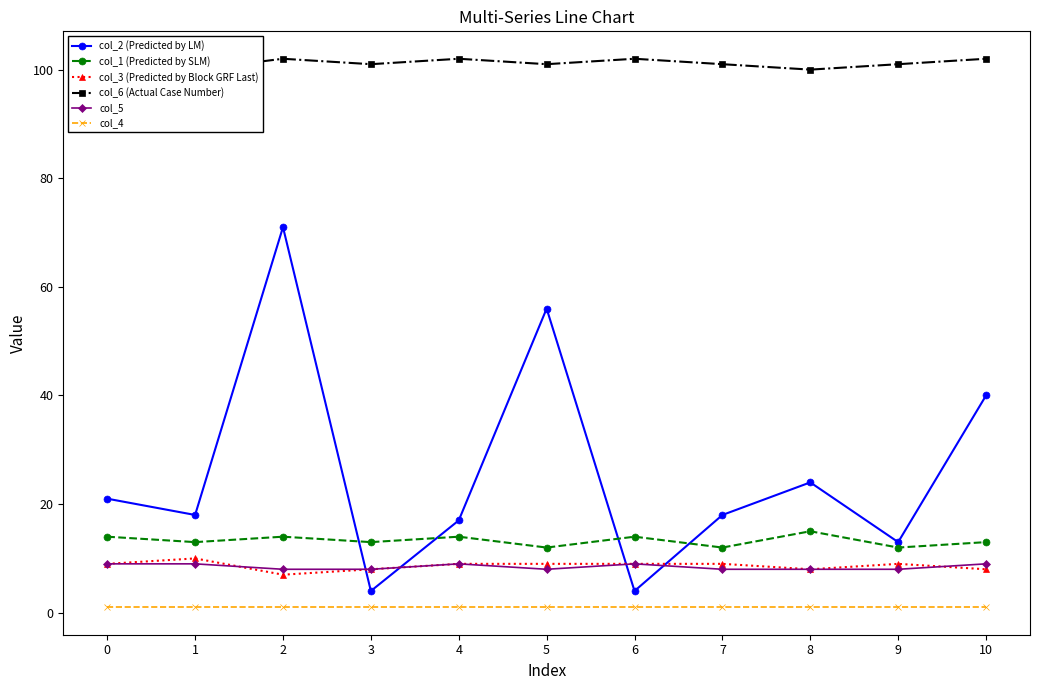

What is the value of the col_1 (Predicted by SLM) point at the 3rd from the left?

14